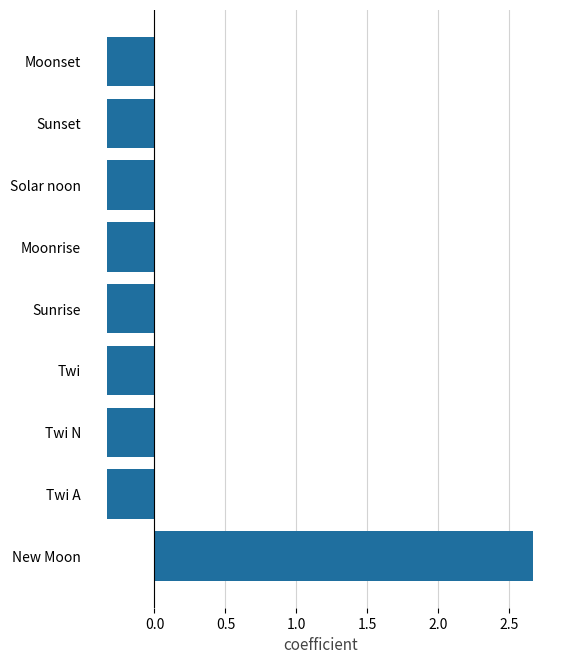

True or false: the data shows -0.1 at Sunset.

False